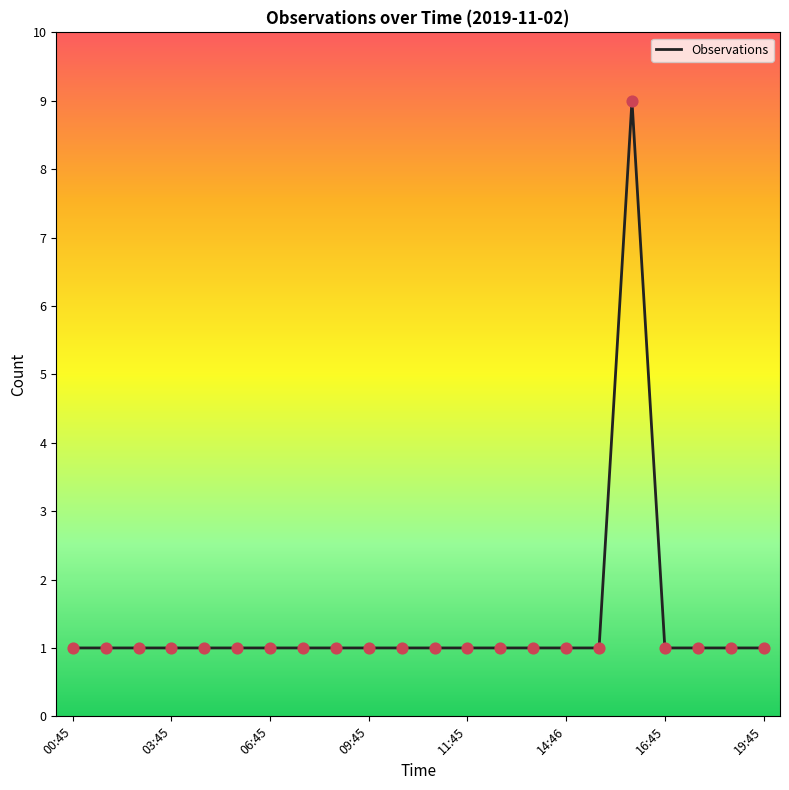

What is the difference between the maximum and minimum values?

8